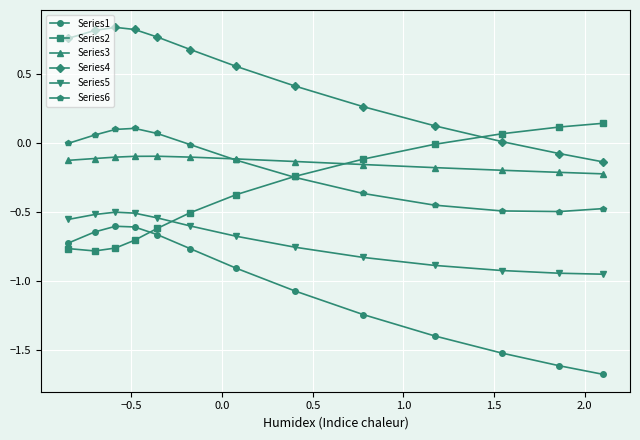

True or false: Series2 has more than 2 points higher than both neighbors.

False